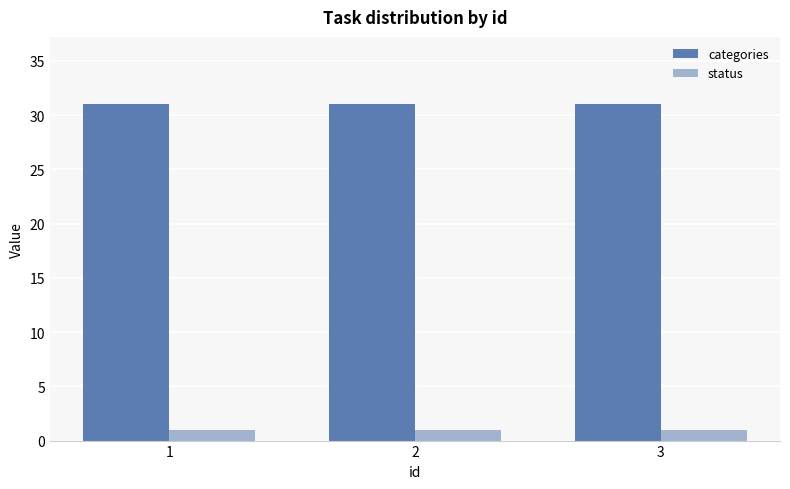

What is the average value of the categories series?

31